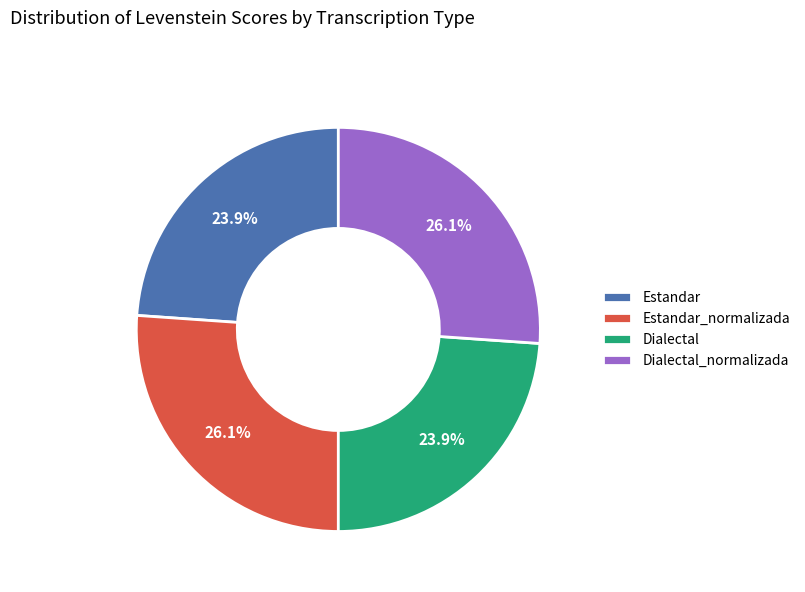

Which has a higher value, Dialectal or Dialectal_normalizada?

Dialectal_normalizada